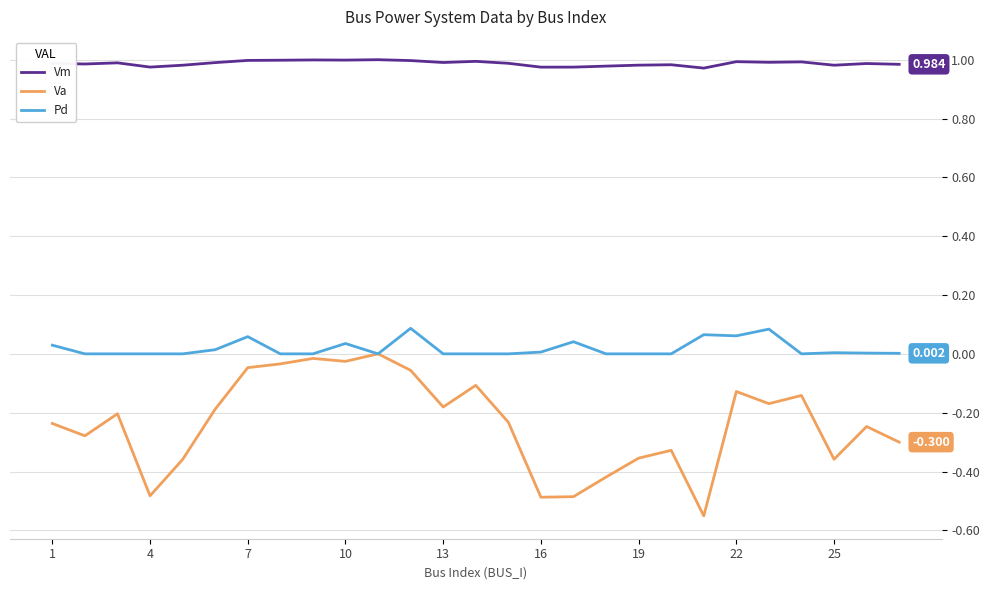

True or false: Pd and Vm cross at least once.

False